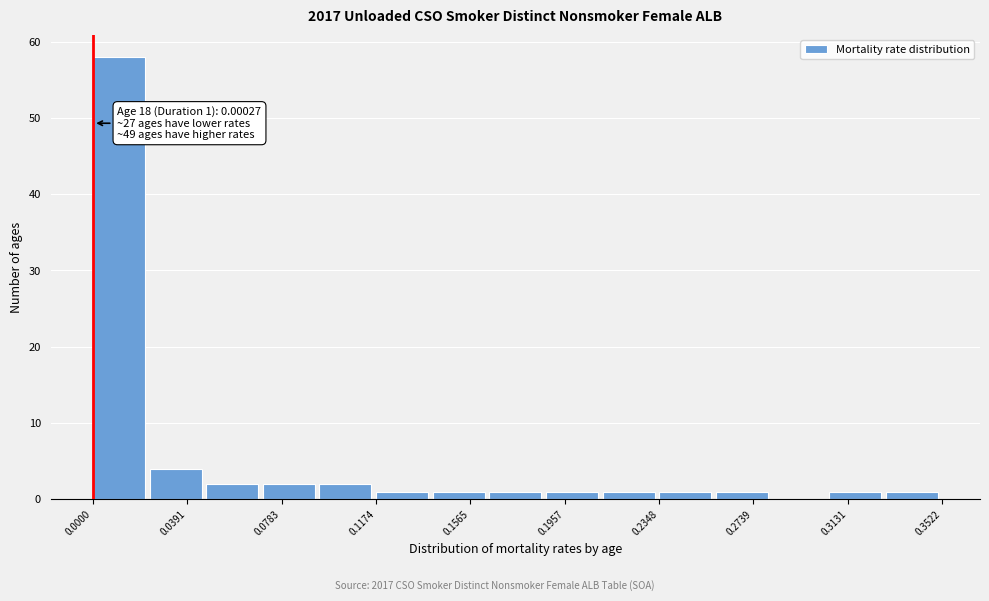

Over which range of the x-axis is the bar tallest?

0.000 to 0.025